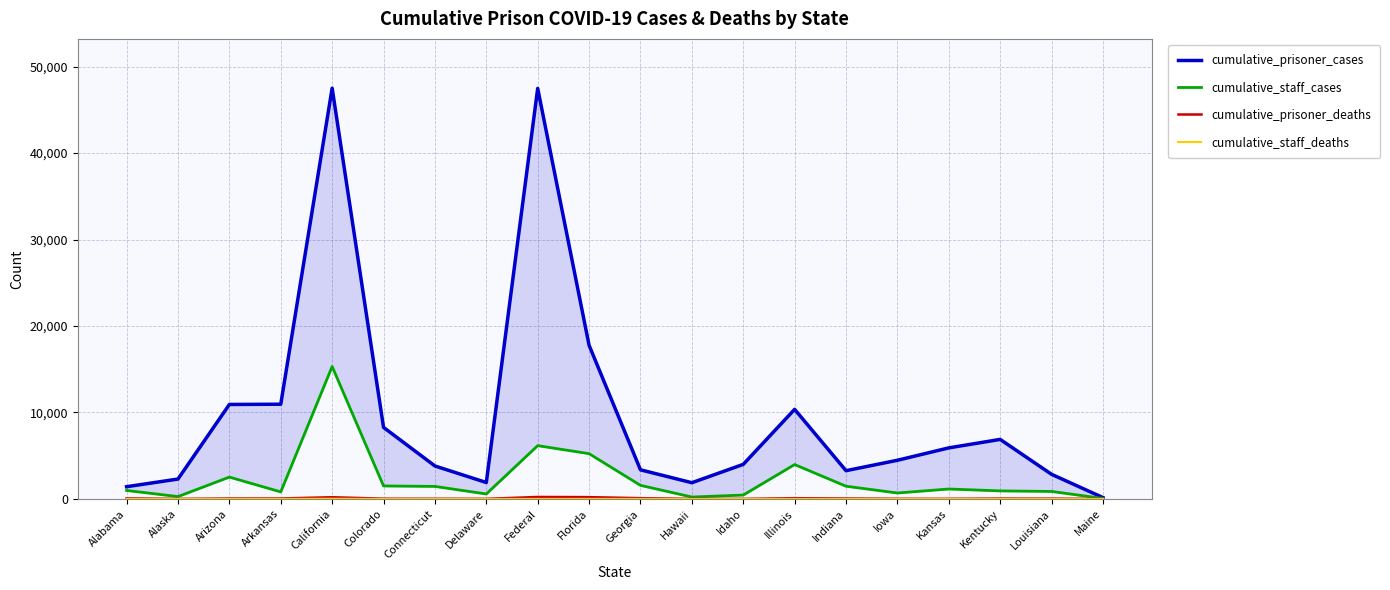

Does the chart have visible grid lines?

Yes